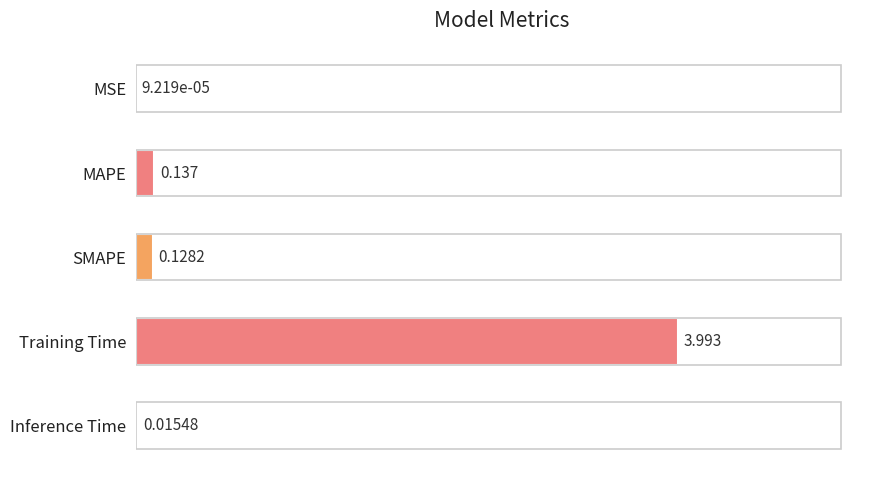

Which has a higher value, Inference Time or Training Time?

Training Time